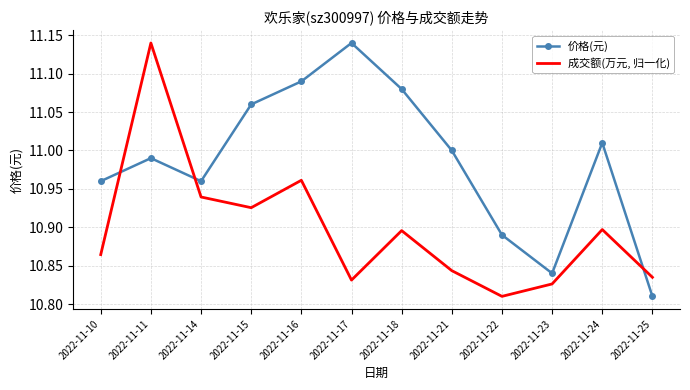

The 价格(元) series shows 19.2 at 2022-11-25. True or false?

False